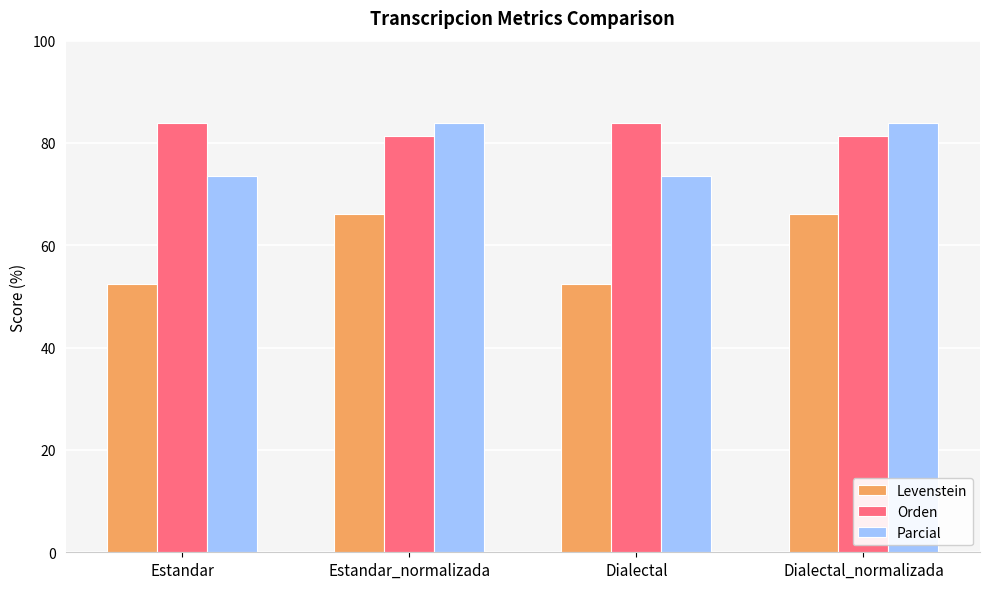

What is the sum of all Orden values?

330.3